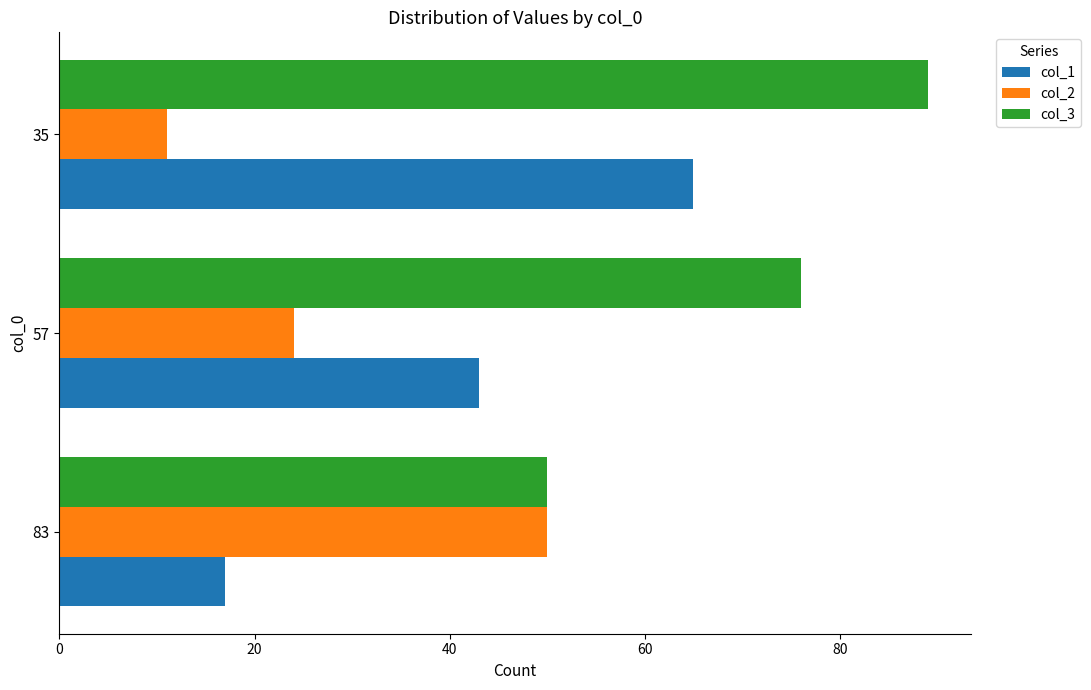

Which series has the widest spread of values?

col_1